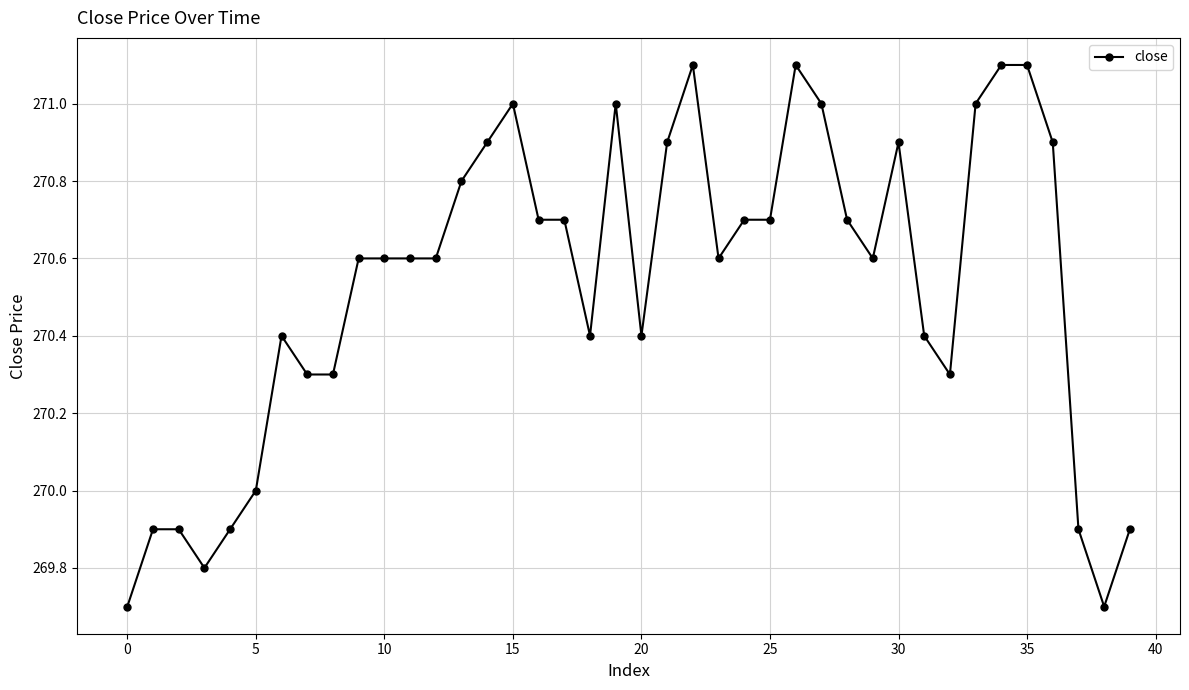

What is the sum of all values?

10821.1